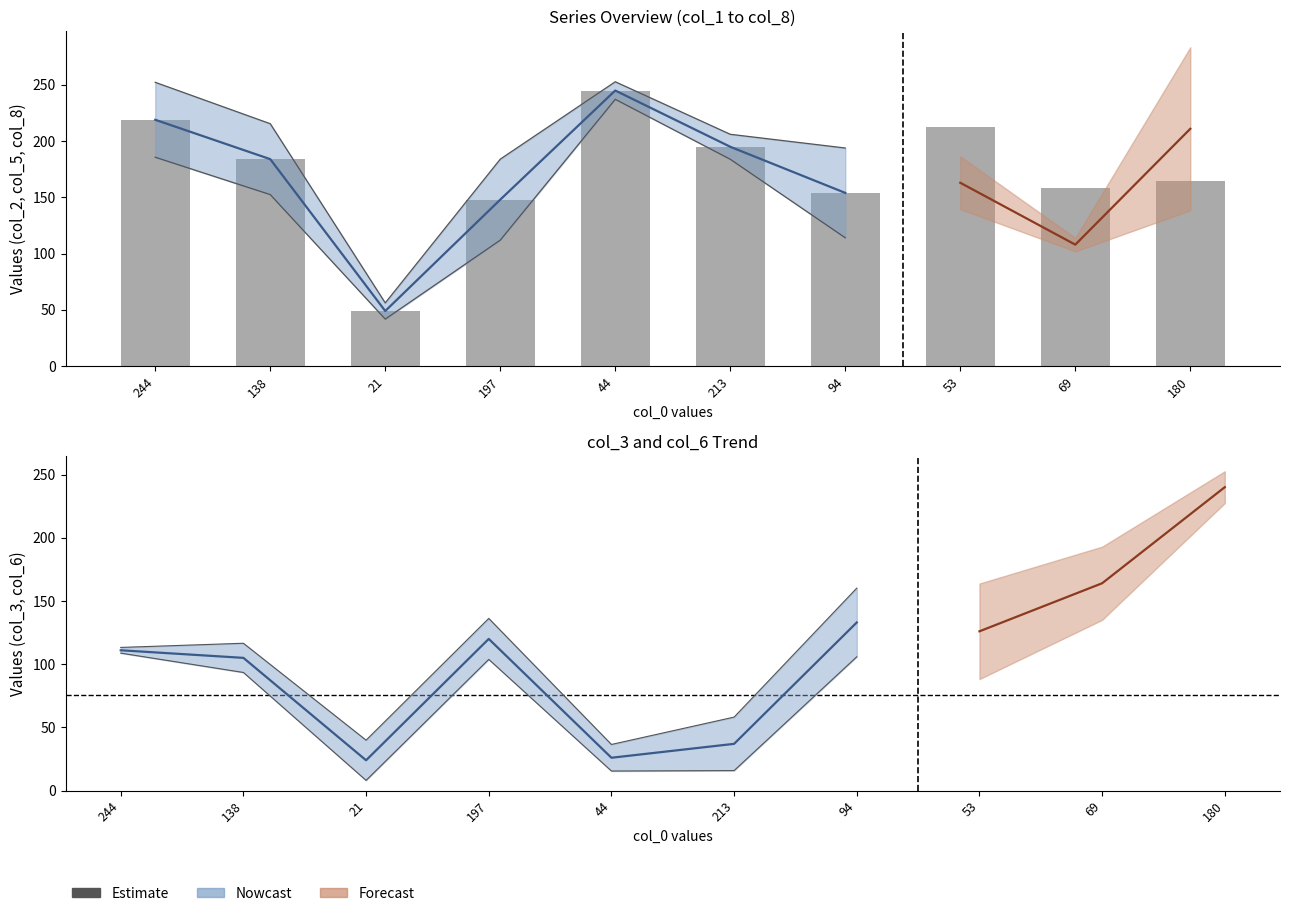

What is the smallest value displayed?

12